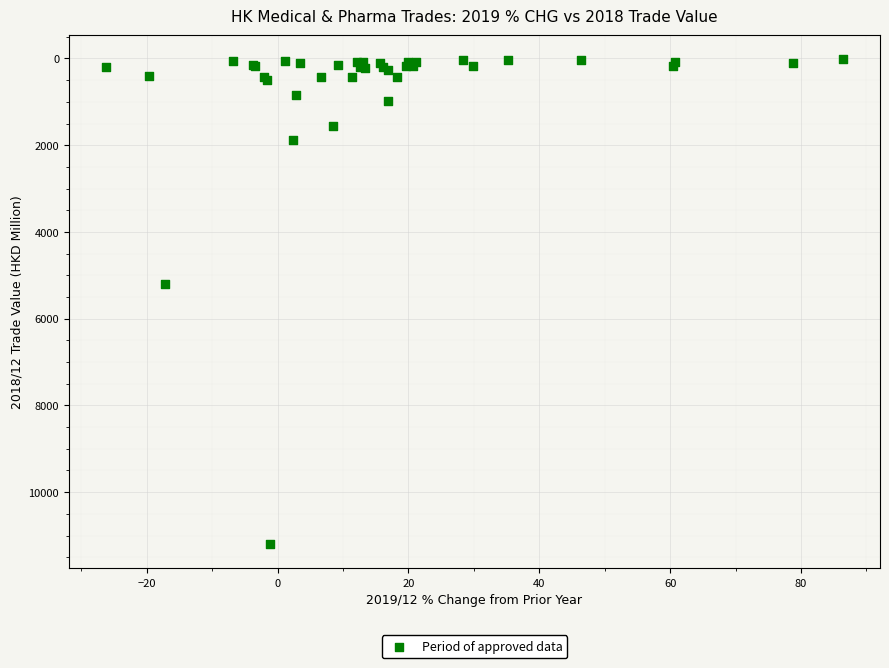

What Y value in the scatter plot is closest to 5608?

5203.1